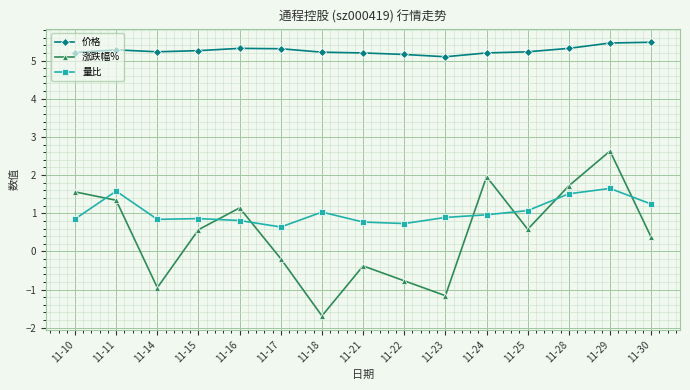

What is the total value across all series at 11-21?

5.6